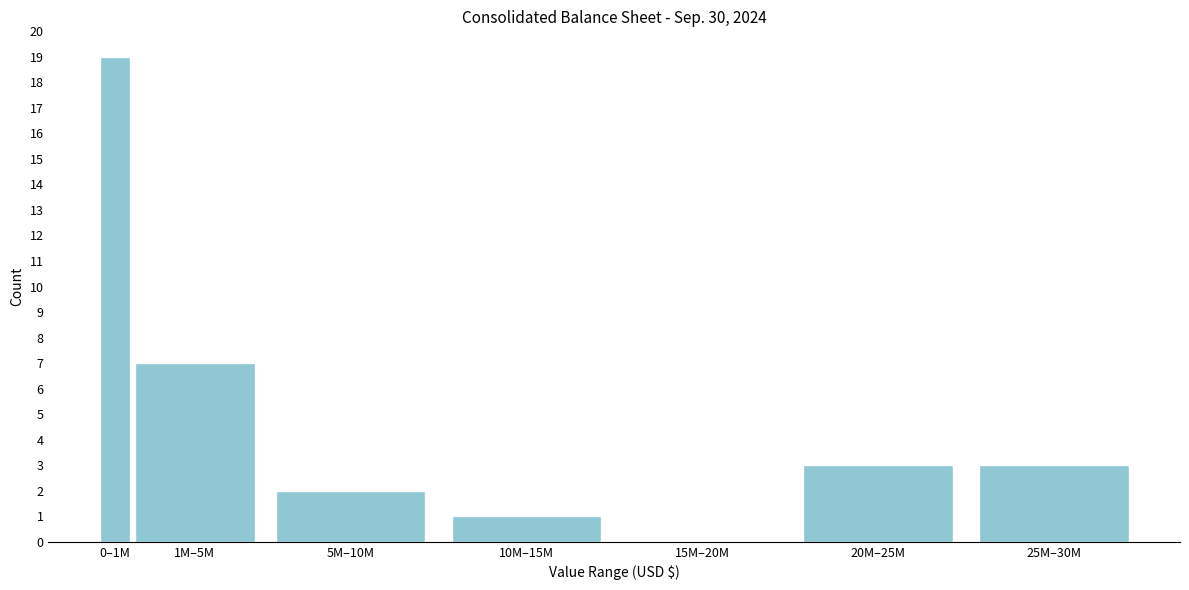

Reading left to right, transcribe all the data shown in this chart.

0–1M=19	1M–5M=7	5M–10M=2	10M–15M=1	15M–20M=0	20M–25M=3	25M–30M=3